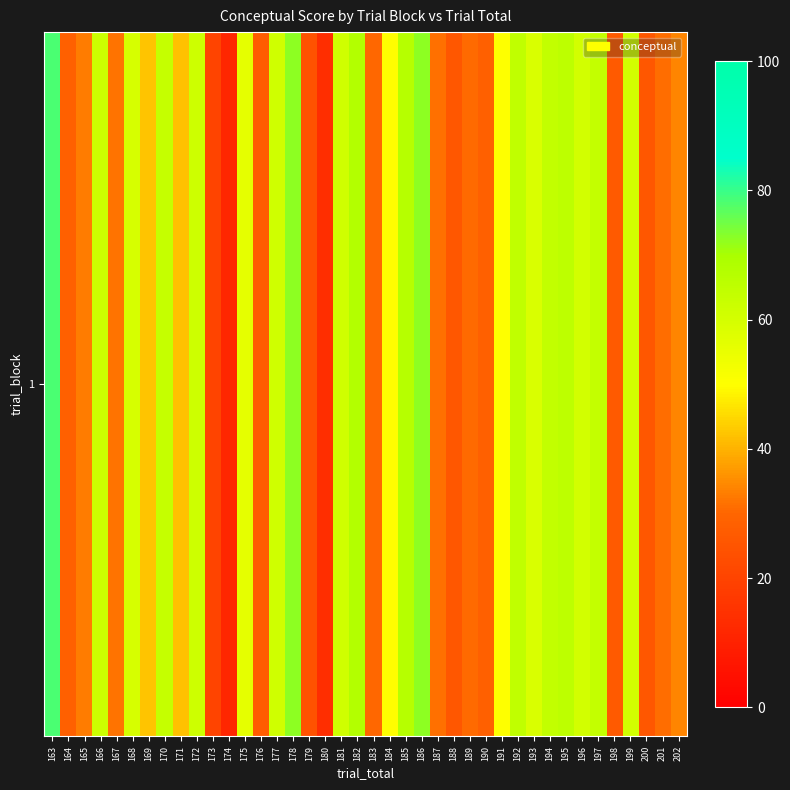

Is it true that the value at 197 is 63.8?

True